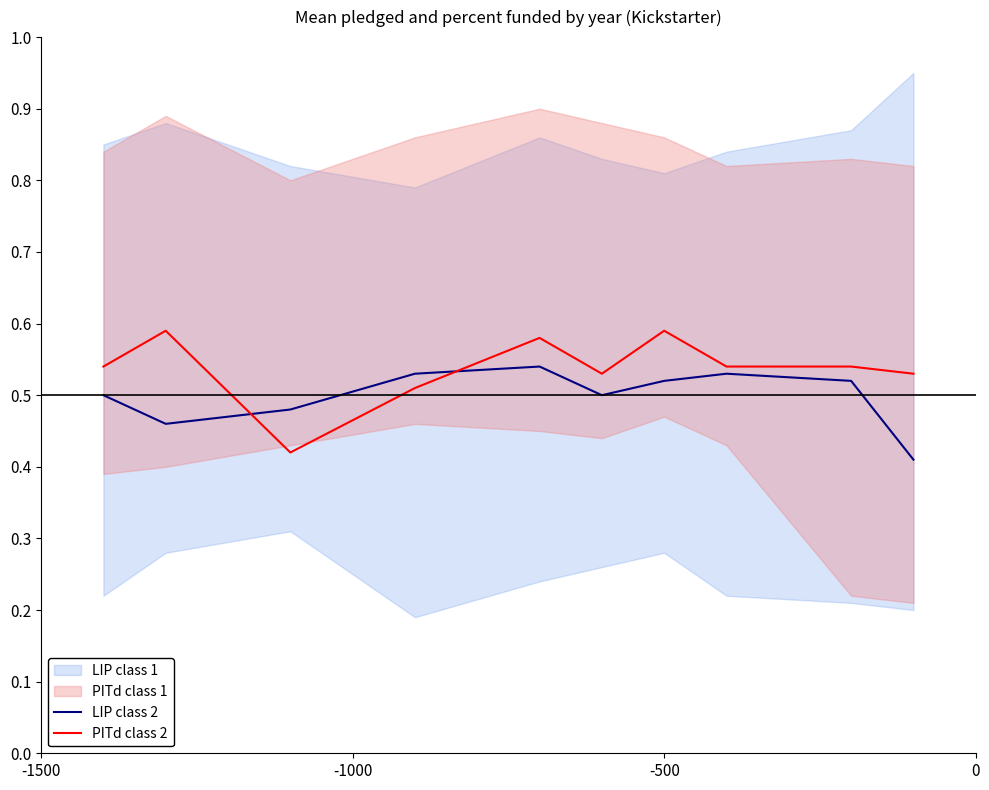

Which series has the widest spread of values?

PITd class 2